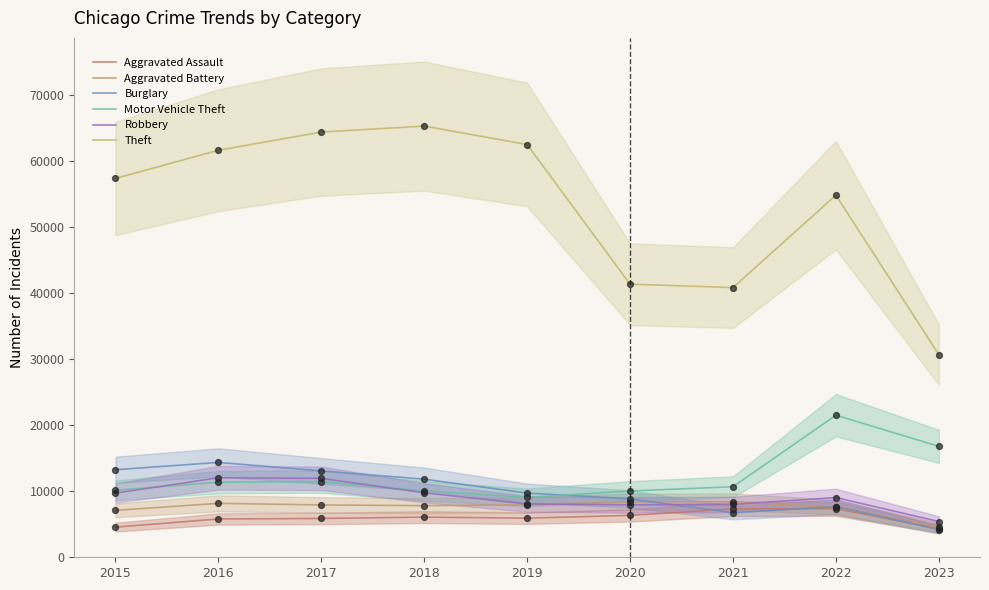

At how many categories does at least one series exceed 9924?

9